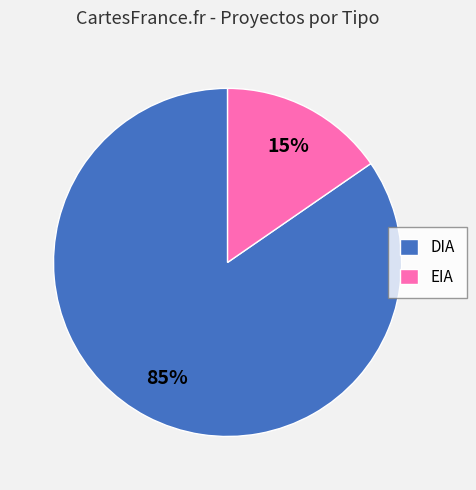

True or false: EIA accounts for 15% of the total.

True